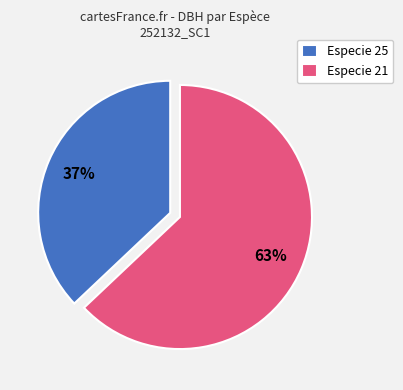

Is Especie 25 the majority of the pie?

No